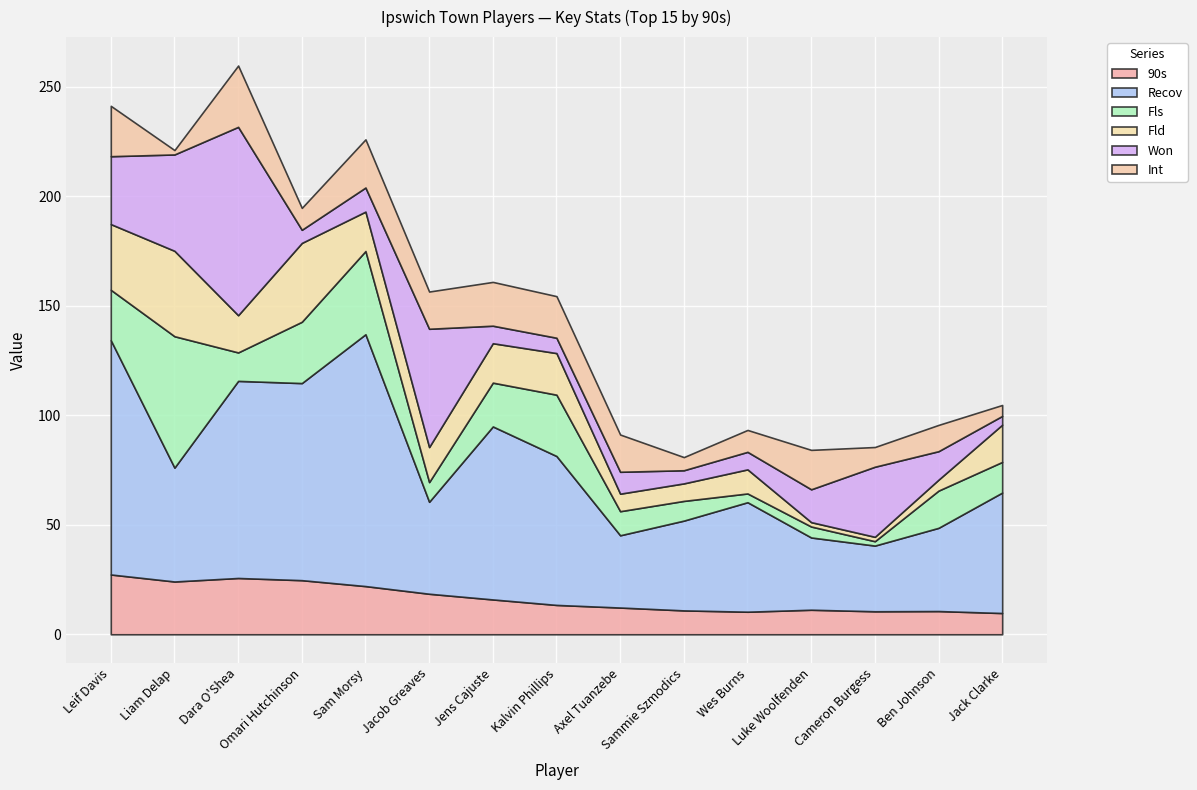

List the series in order of their peak value, highest first.

Recov, Won, Fls, Fld, Int, 90s